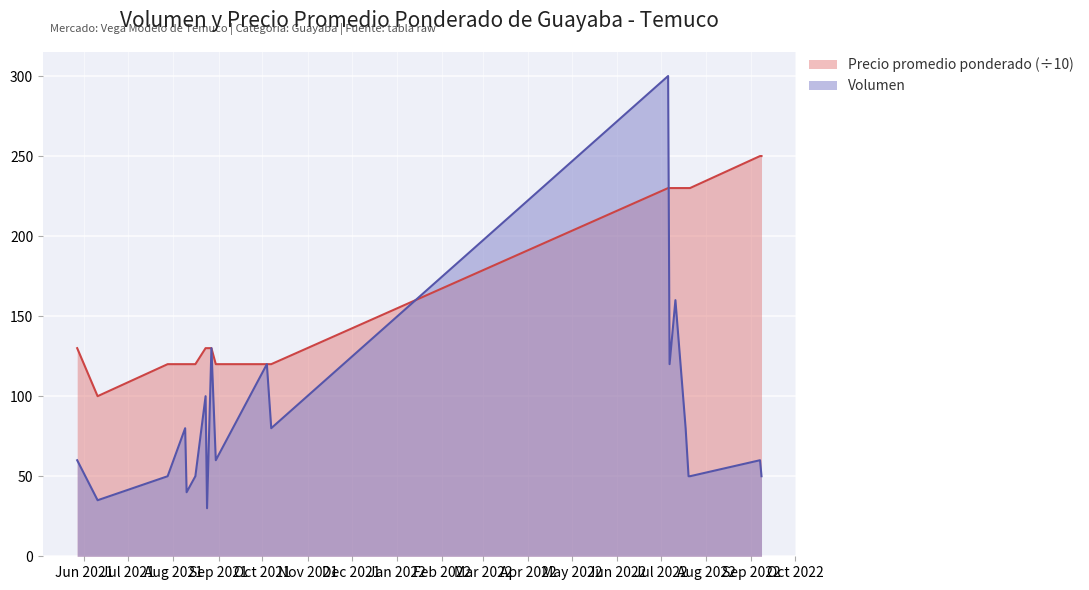

Count the number of categories in the chart.

20